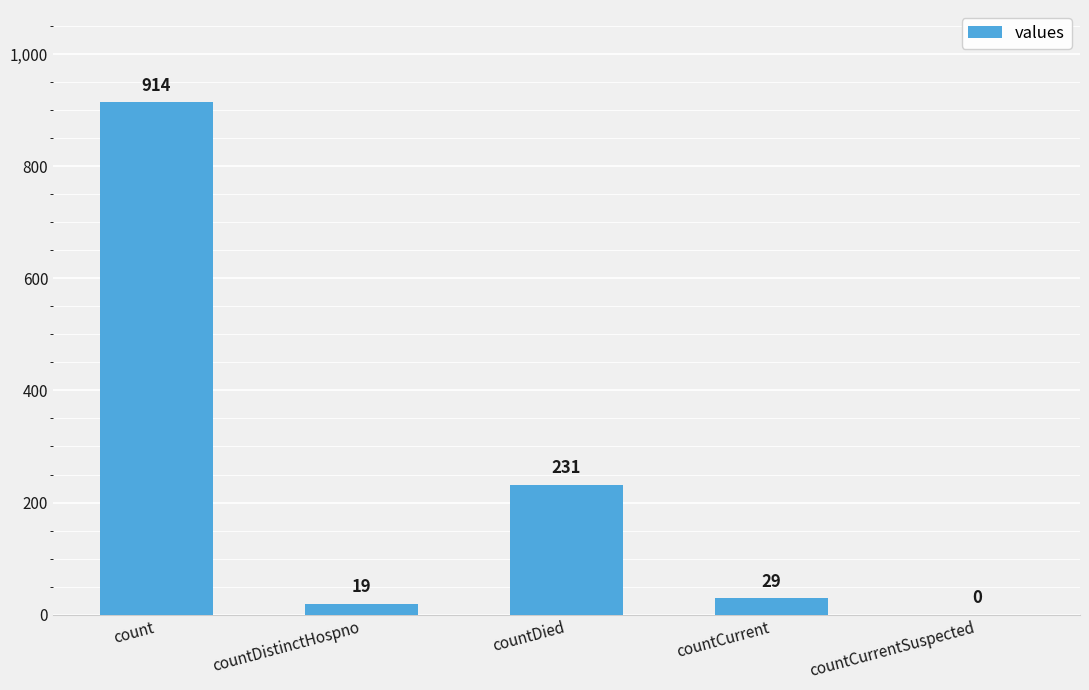

What is the sum of all values?

1193